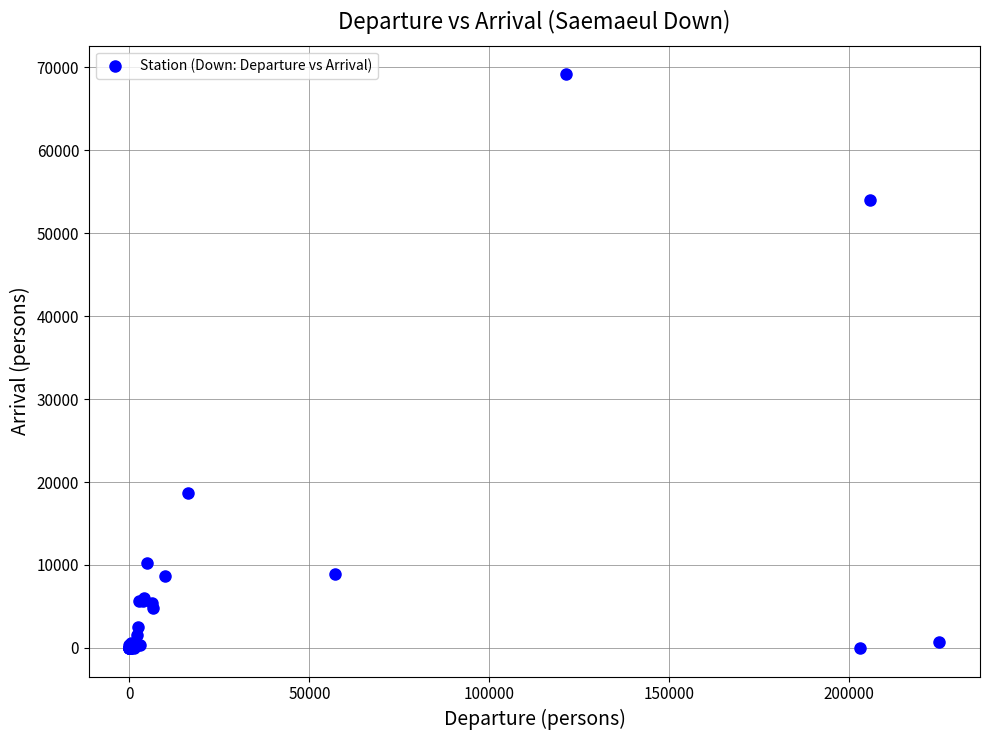

What Y value in the scatter plot is closest to 34578?

18739